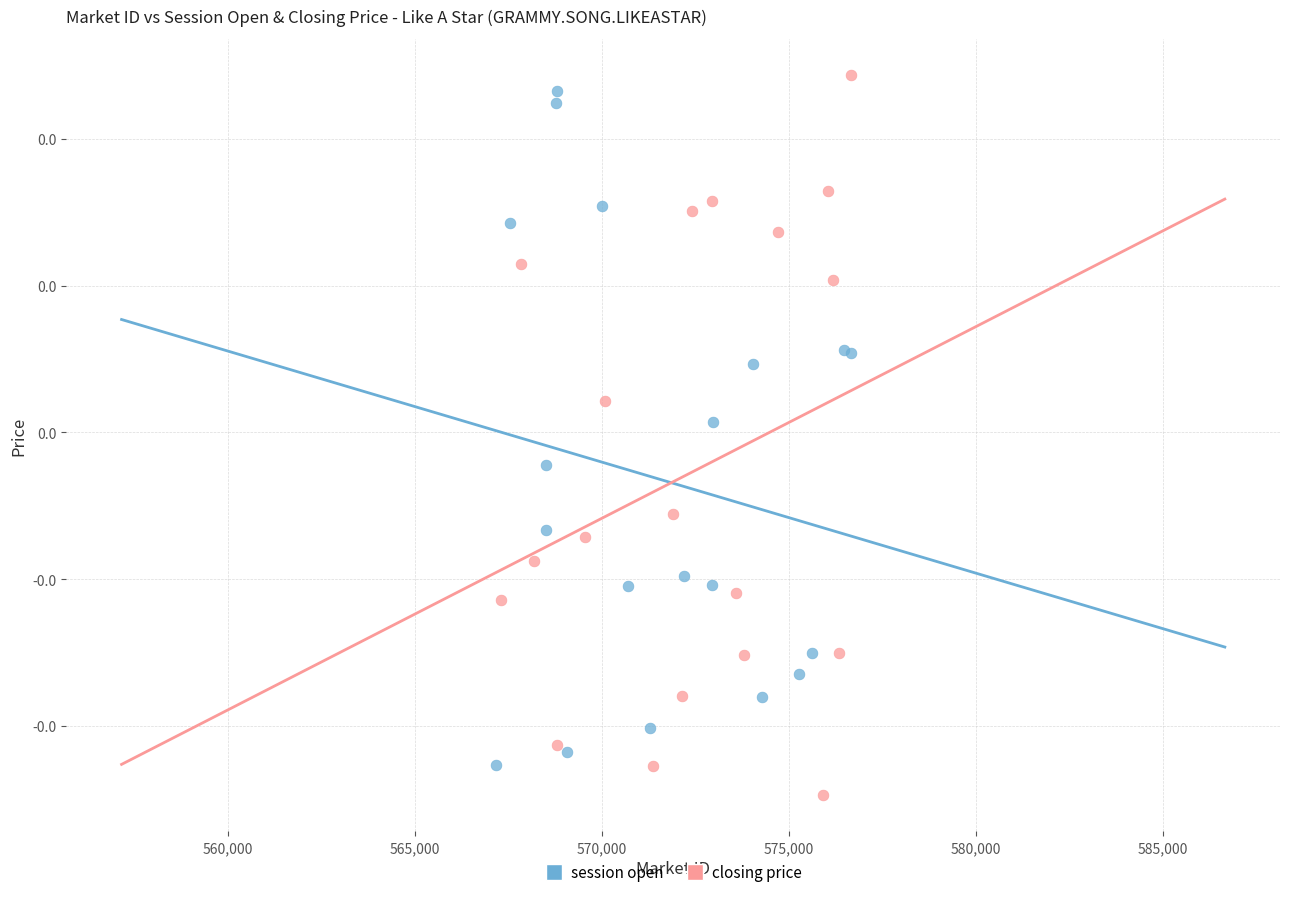

Which series has the largest Y range (max minus min)?

closing price